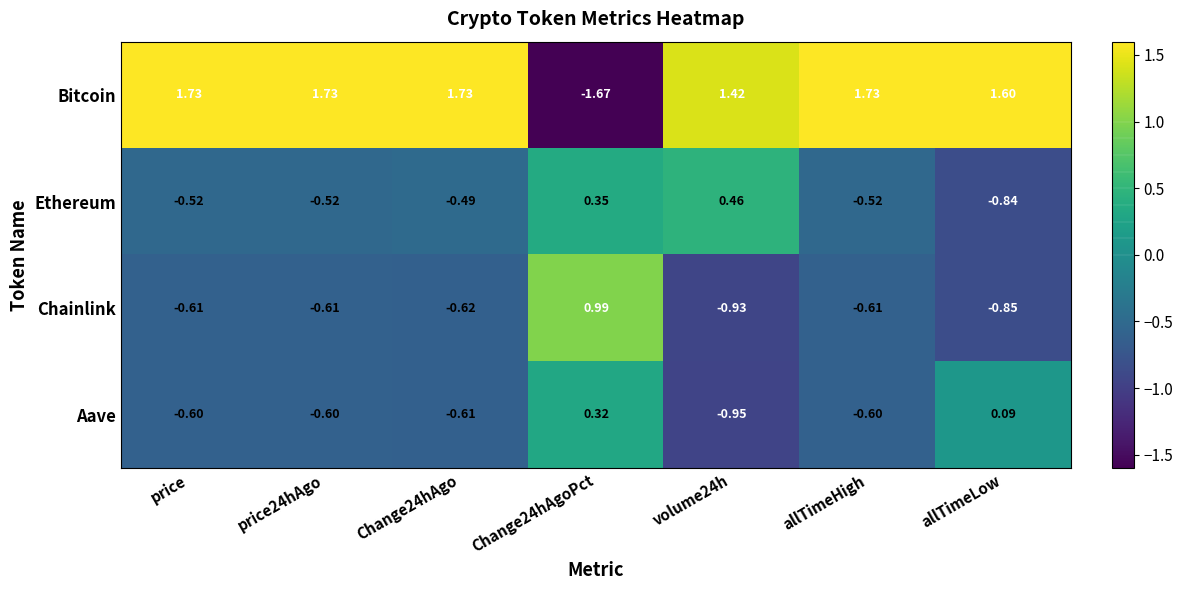

At which label does Bitcoin first exceed 1?

price